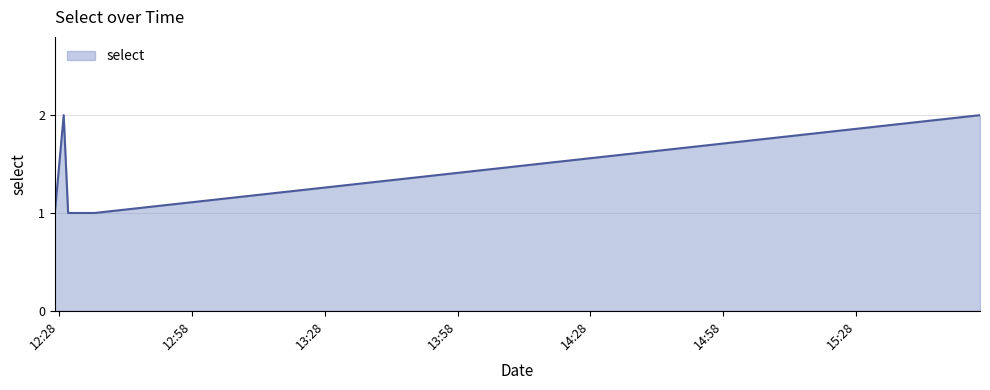

What is the sum of all values?

8